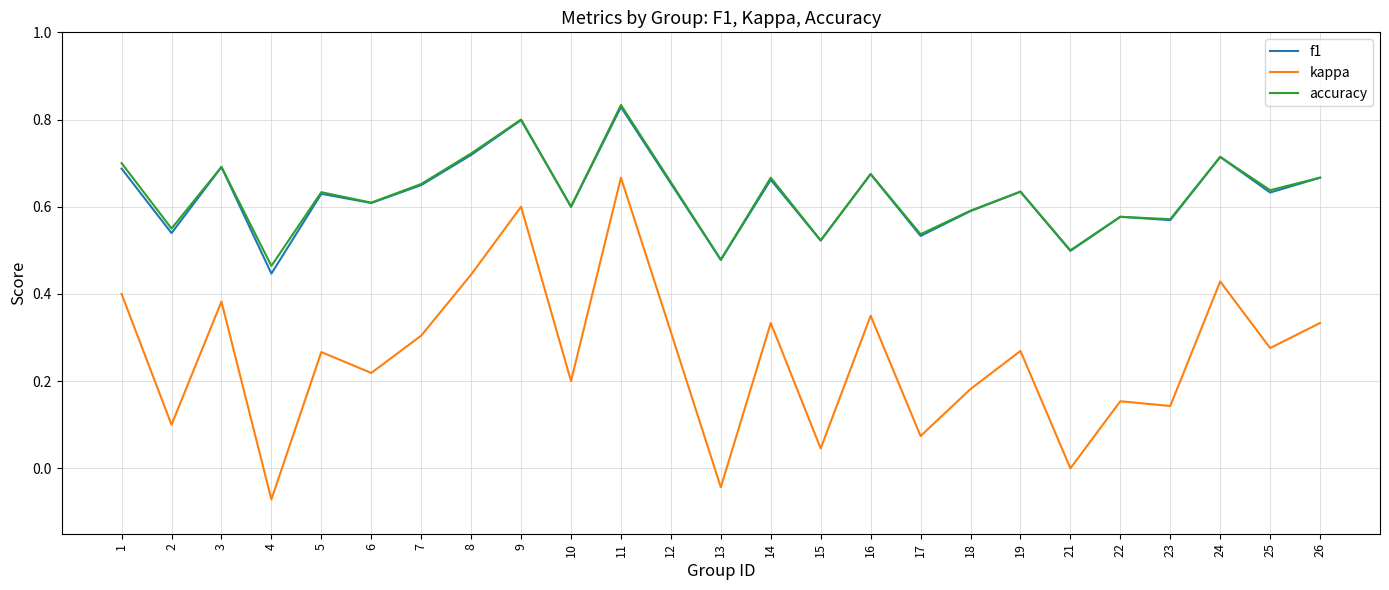

Where is the first local maximum for kappa?

3